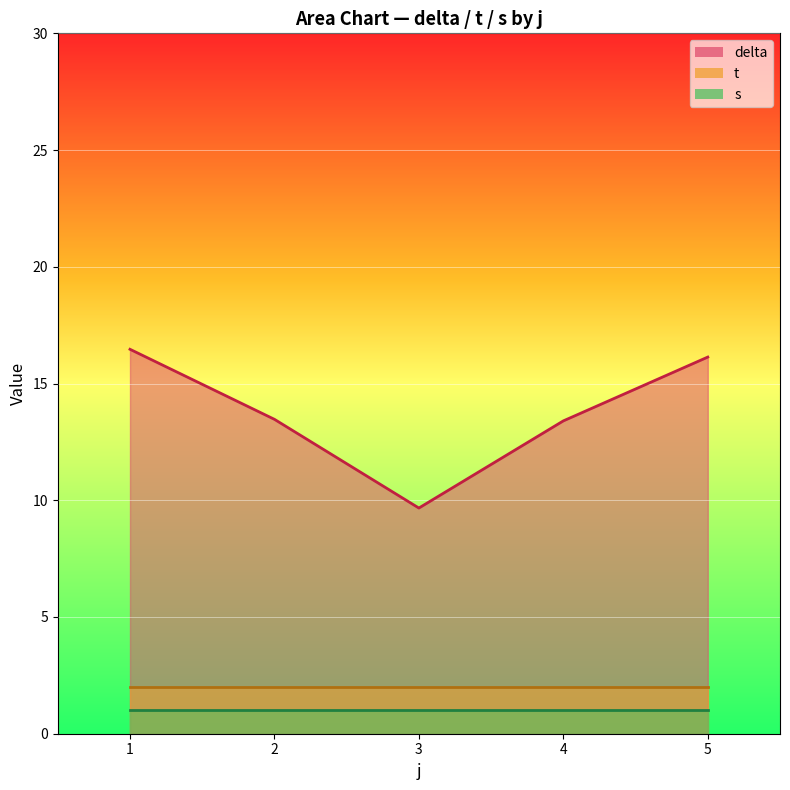

List the series in order of their peak value, highest first.

delta, t, s